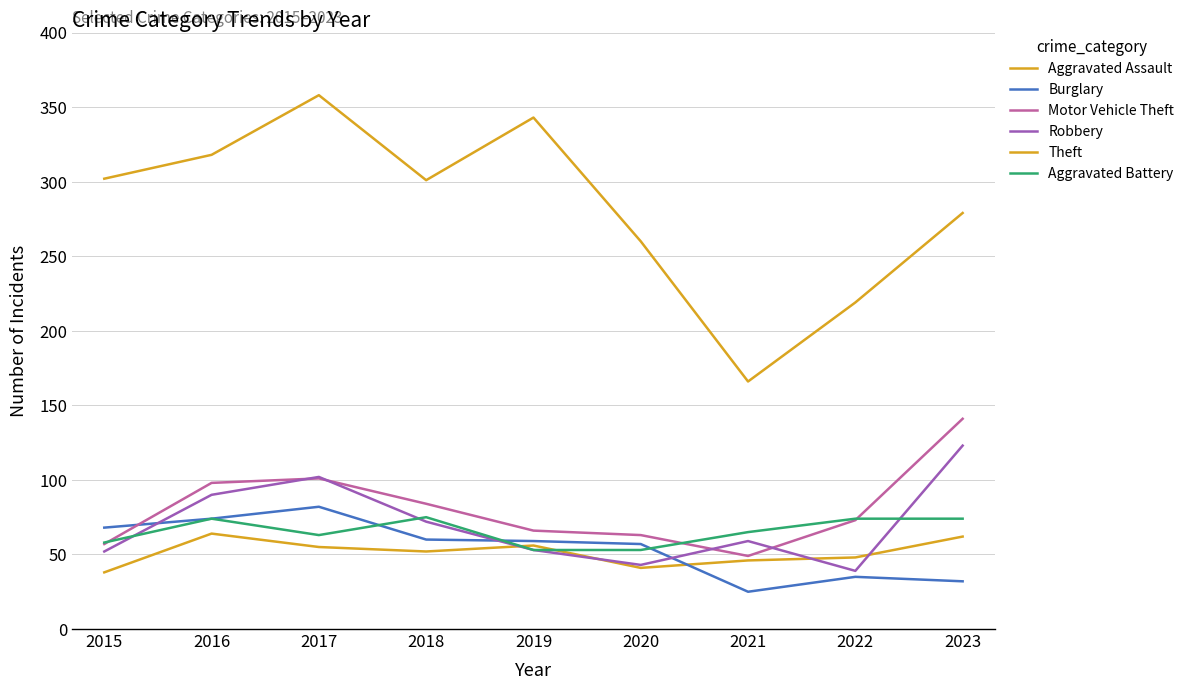

How many lines are shown in the chart?

6